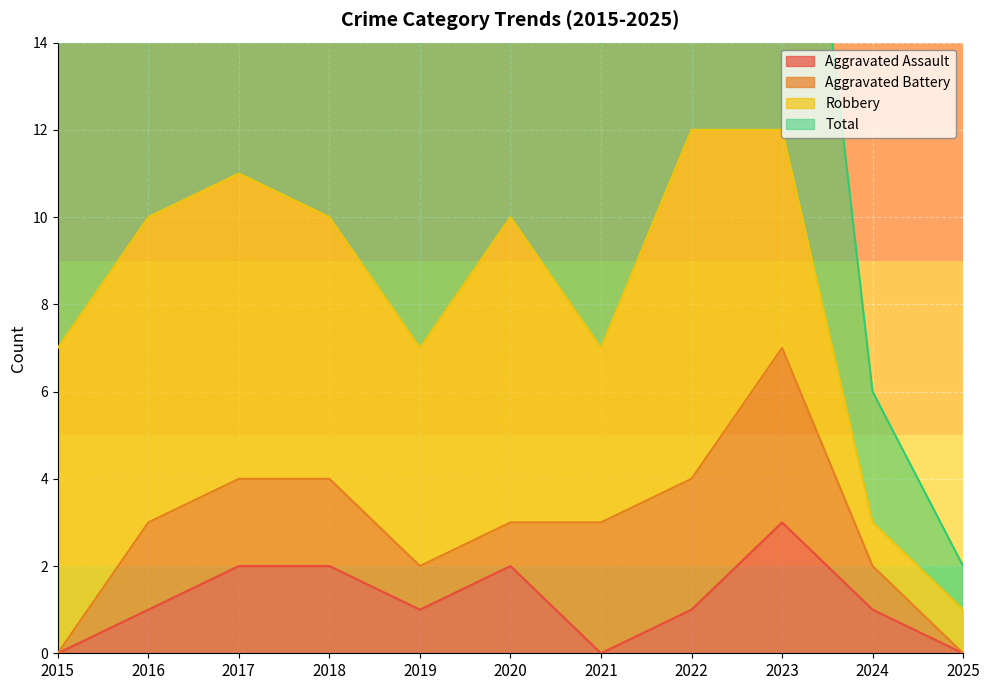

True or false: Total and Aggravated Assault intersect in this chart.

False